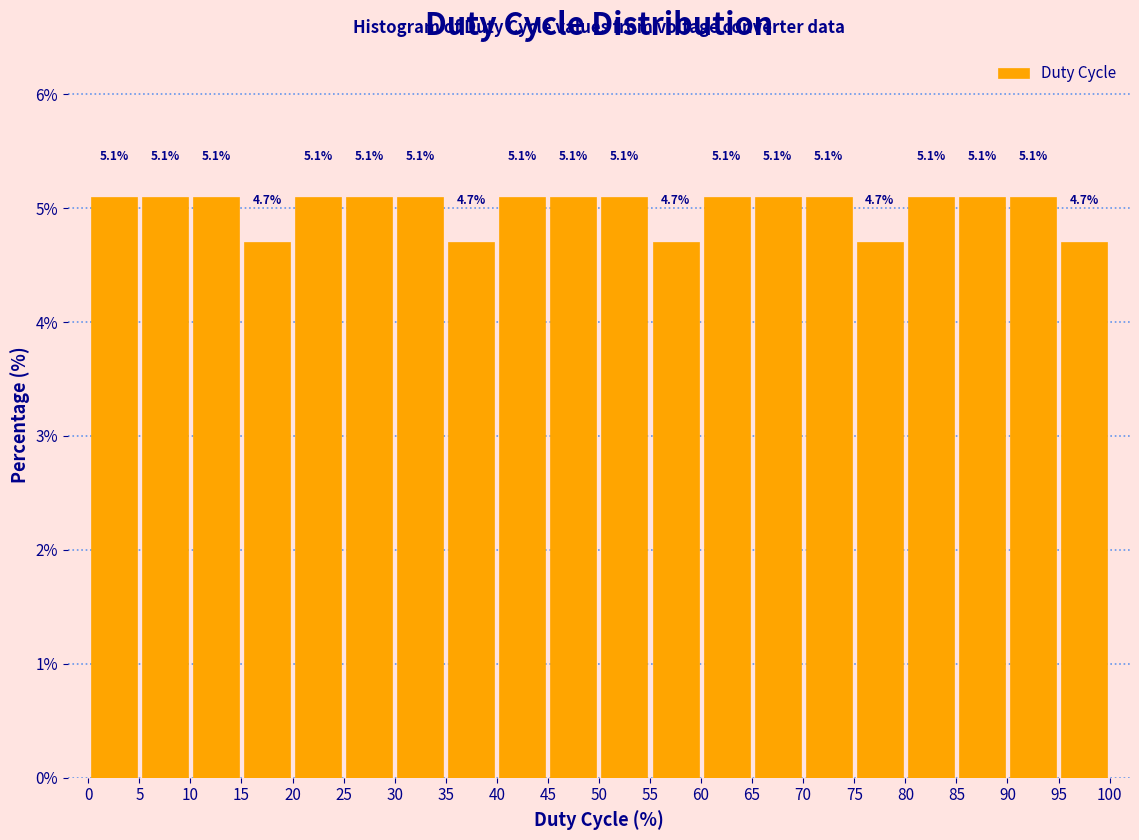

Reading left to right, list every bar in this chart as the range it spans on the x-axis followed by its height.

0 to 5: 5.1
5 to 10: 5.1
10 to 15: 5.1
15 to 20: 4.7
20 to 25: 5.1
25 to 30: 5.1
30 to 35: 5.1
35 to 40: 4.7
40 to 45: 5.1
45 to 50: 5.1
50 to 55: 5.1
55 to 60: 4.7
60 to 65: 5.1
65 to 70: 5.1
70 to 75: 5.1
75 to 80: 4.7
80 to 85: 5.1
85 to 90: 5.1
90 to 95: 5.1
95 to 100: 4.7